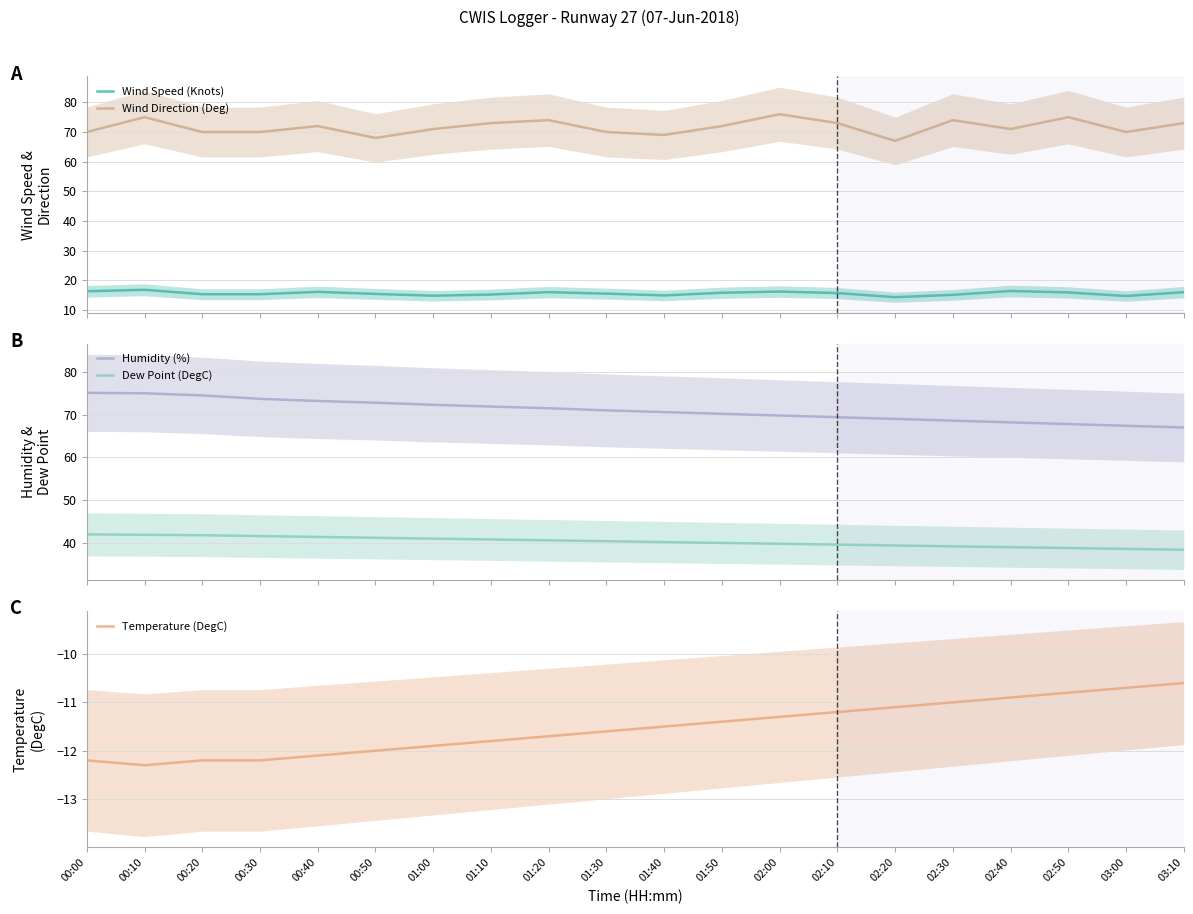

At 02:40, list the series in order from smallest to largest.

Temperature (DegC), Wind Speed (Knots), Dew Point (DegC), Humidity (%), Wind Direction (Deg)